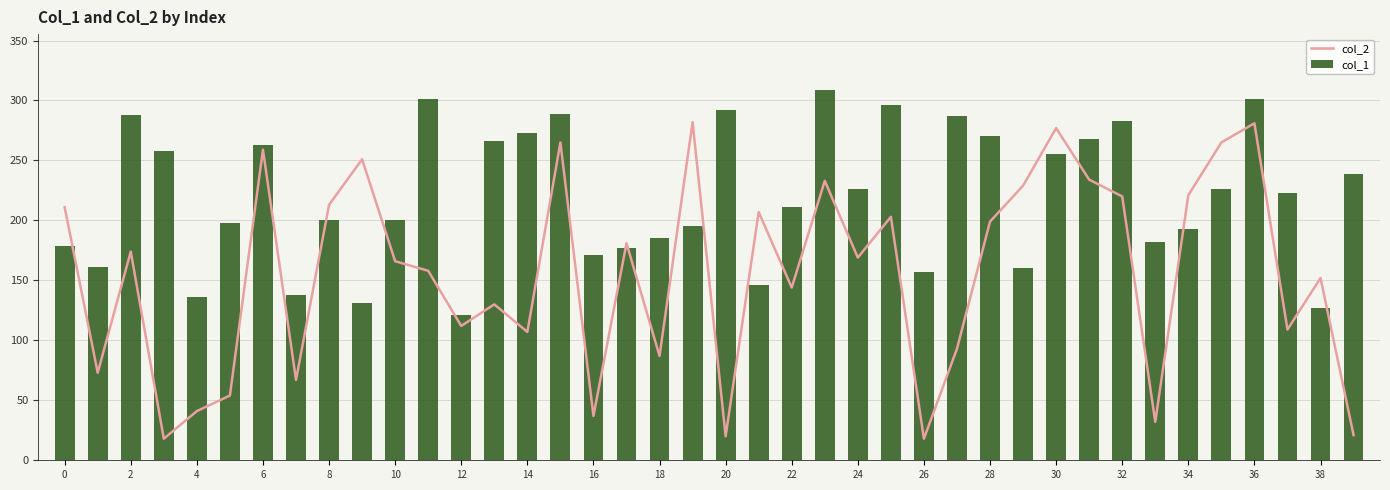

What is the maximum value shown in the chart?

309